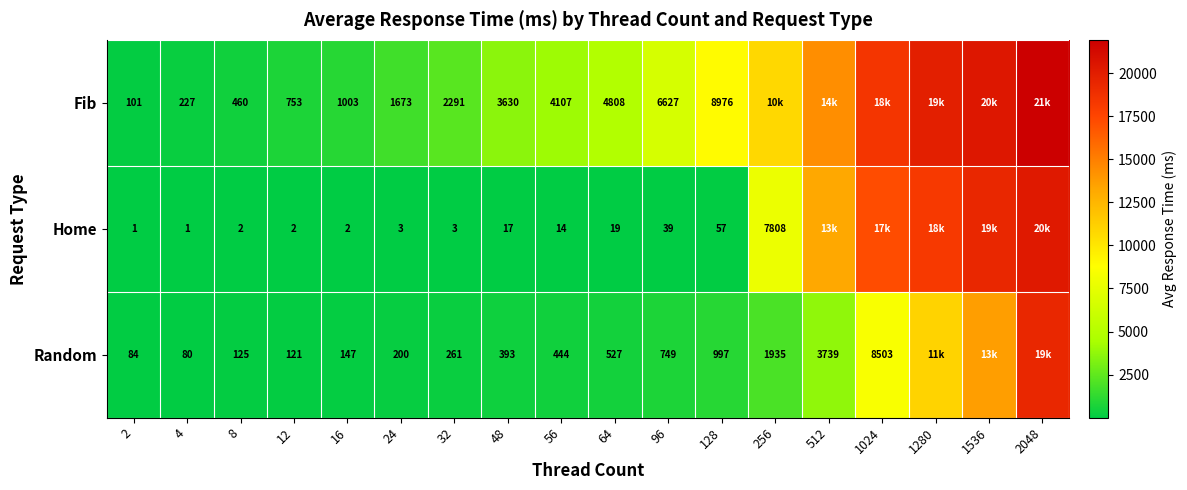

At 56, list the series in order from smallest to largest.

Home, Random, Fib